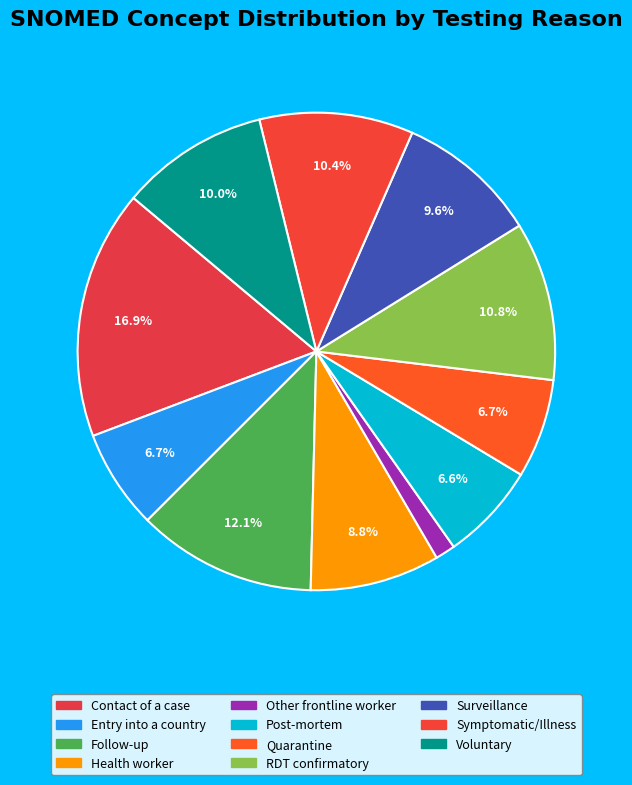

Is Other frontline worker the majority of the pie?

No